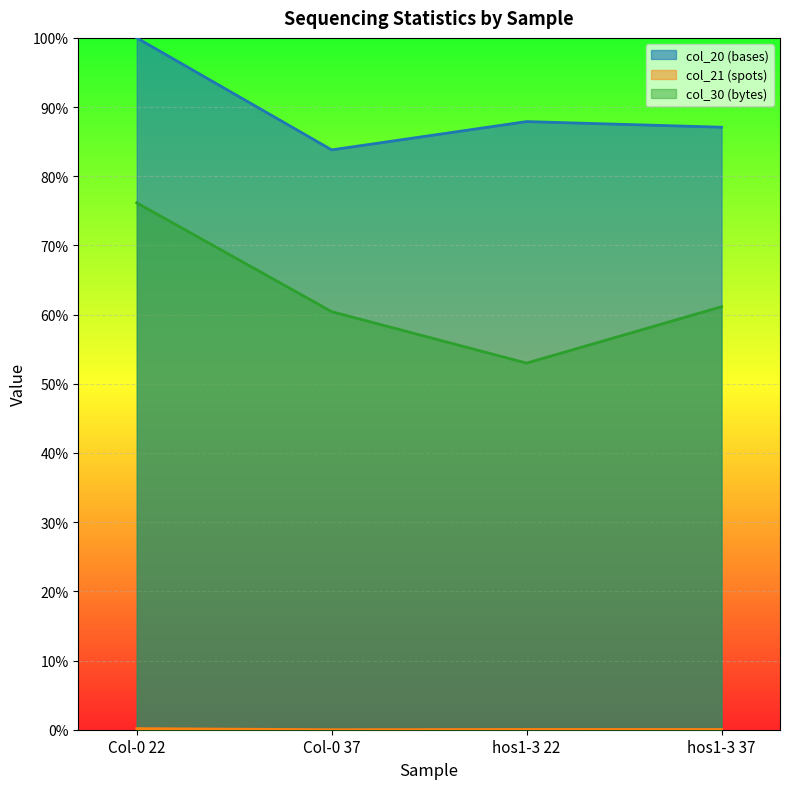

What are all the series names shown in the legend?

col_20 (bases), col_21 (spots), col_30 (bytes)